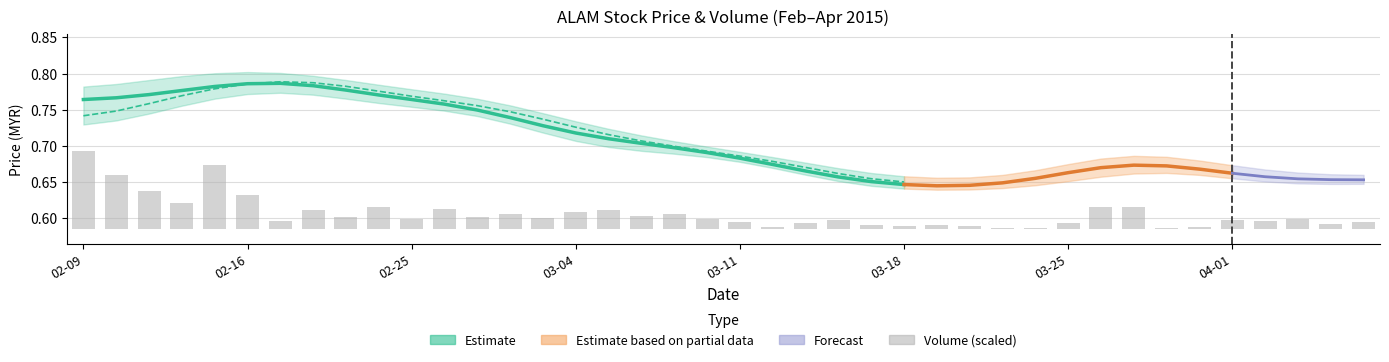

Is it true that the value at 31 is 0.0?

False